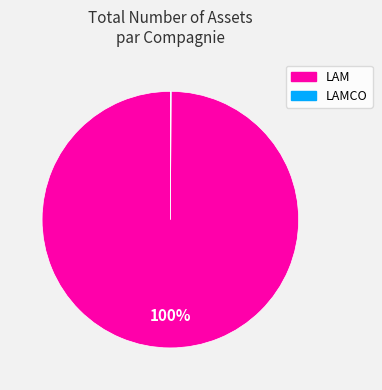

To the nearest percent, what is the average slice percentage?

50%